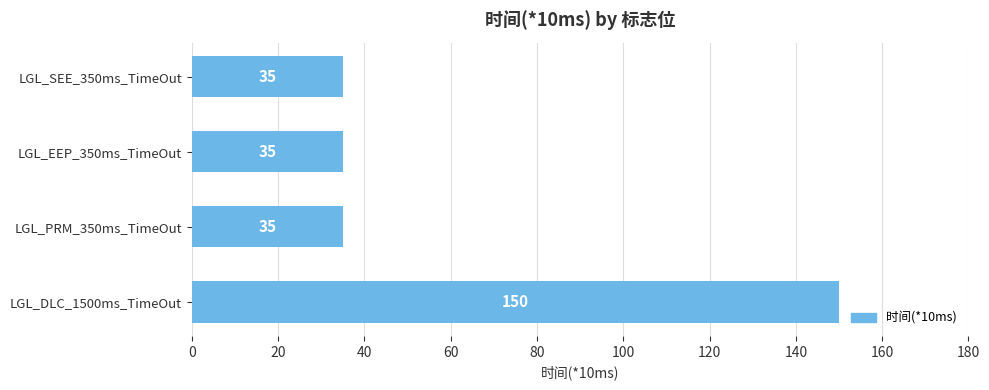

What is the approximate value at LGL_DLC_1500ms_TimeOut, to the nearest 10?

150